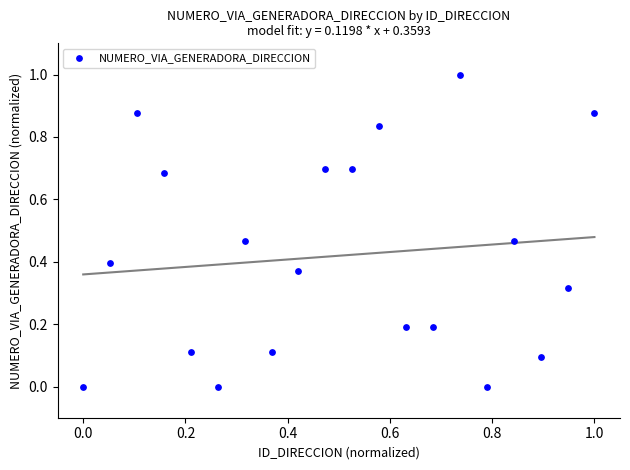

What is the range of X values (max minus min)?

1.0